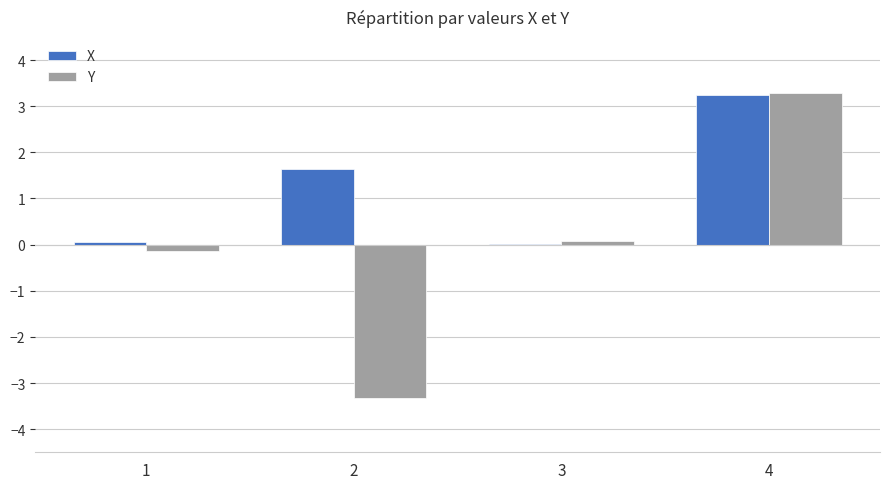

Between 2 and 3, which series saw the biggest shift?

Y